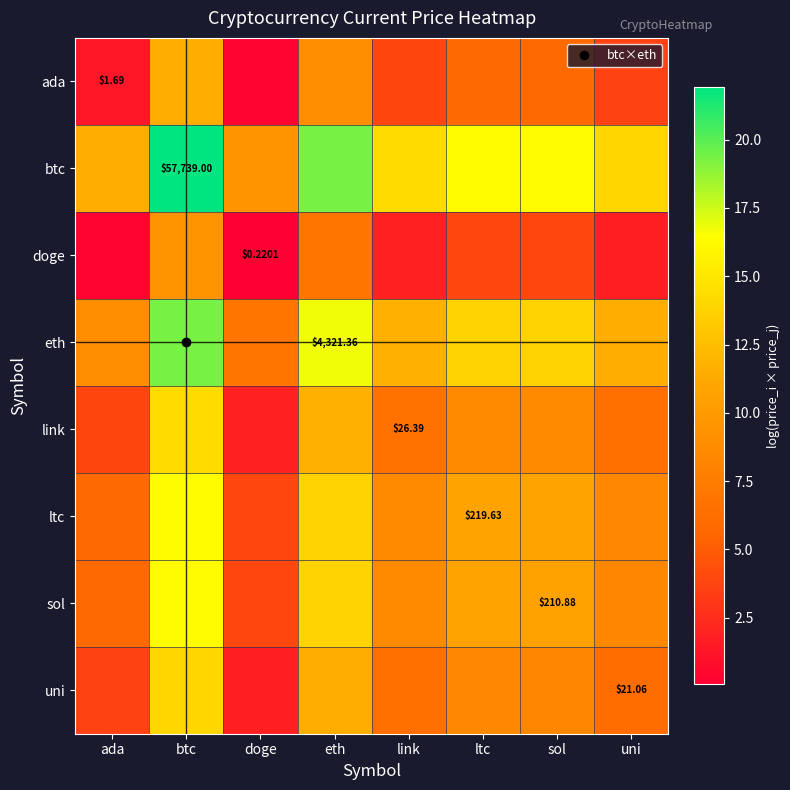

Where does the eth series first go above 13?

btc